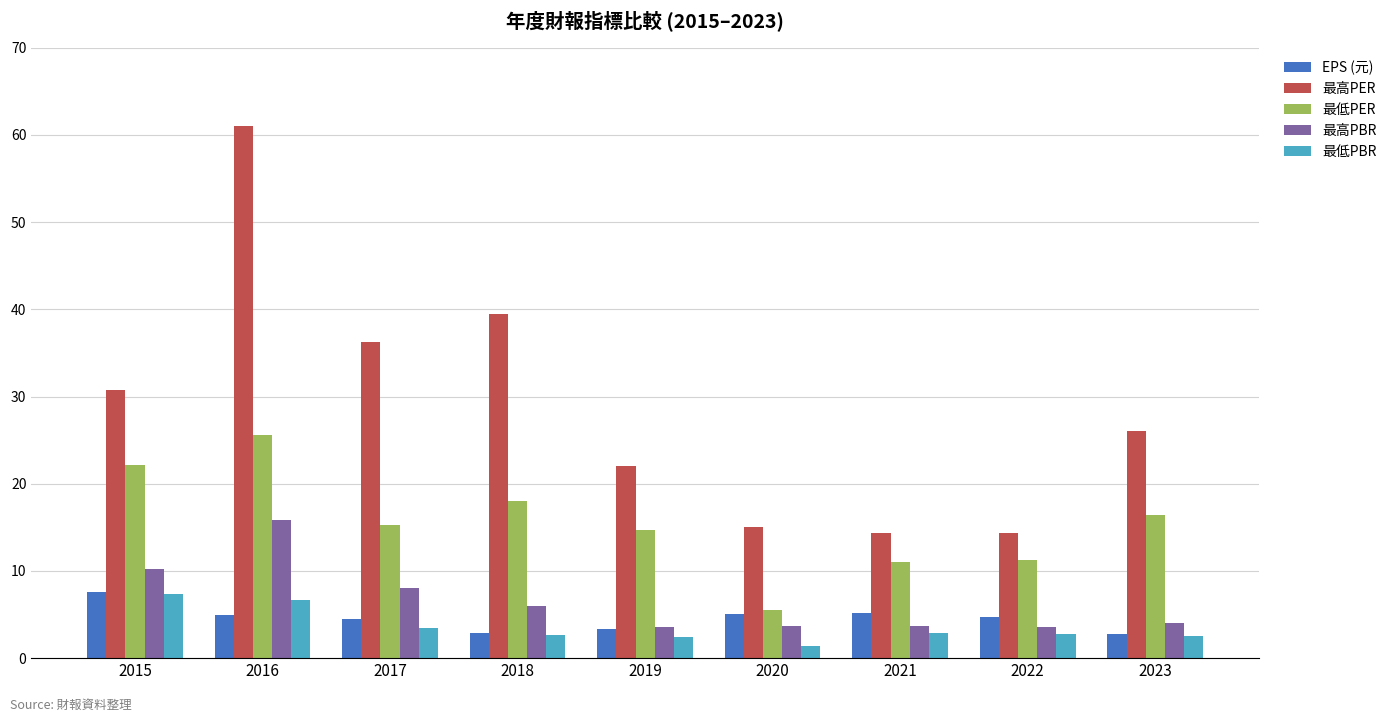

Which category has the lowest value across all series?

2020